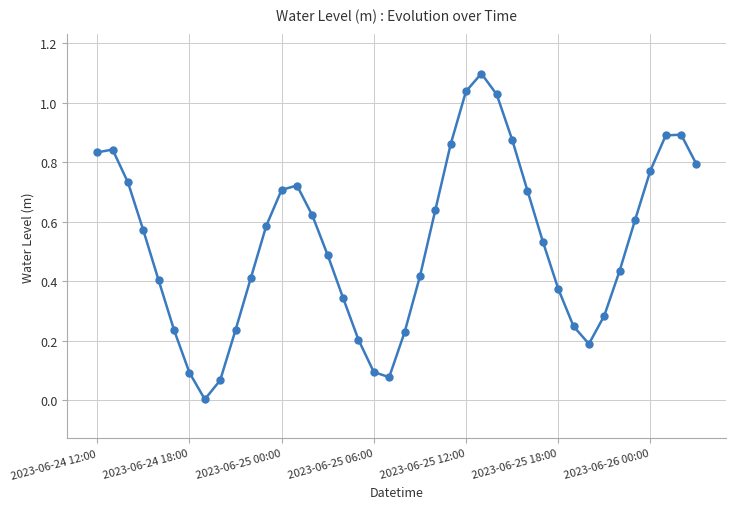

What is the difference between the maximum and minimum values?

1.1